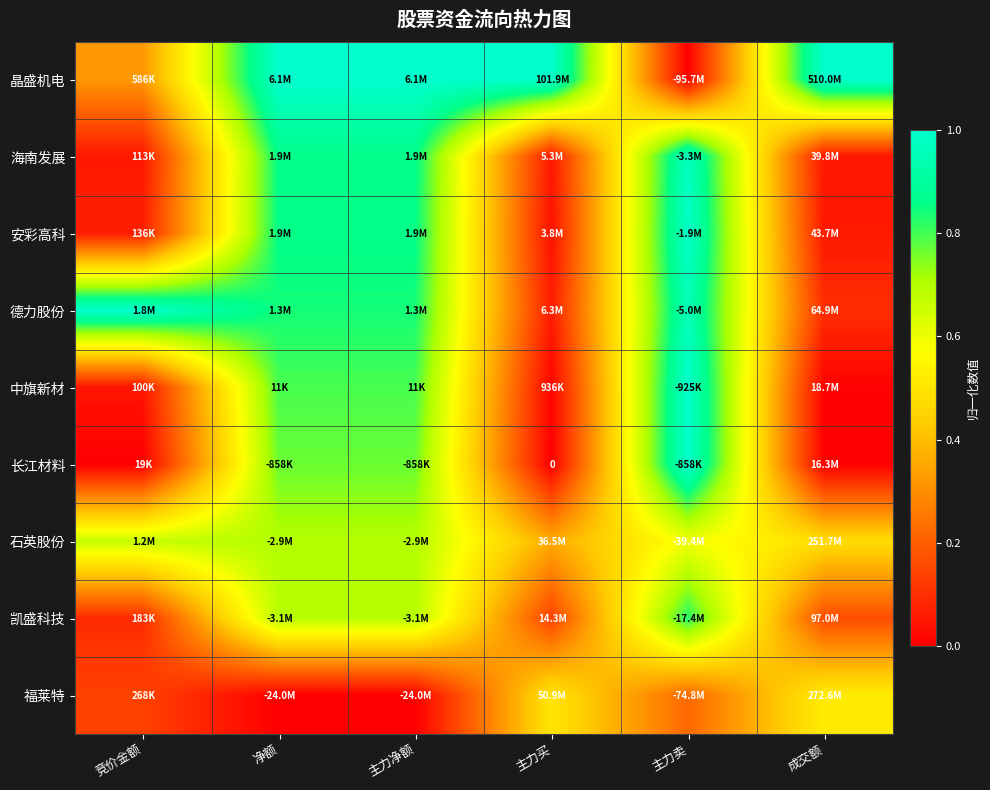

At how many categories does at least one series exceed 0?

6